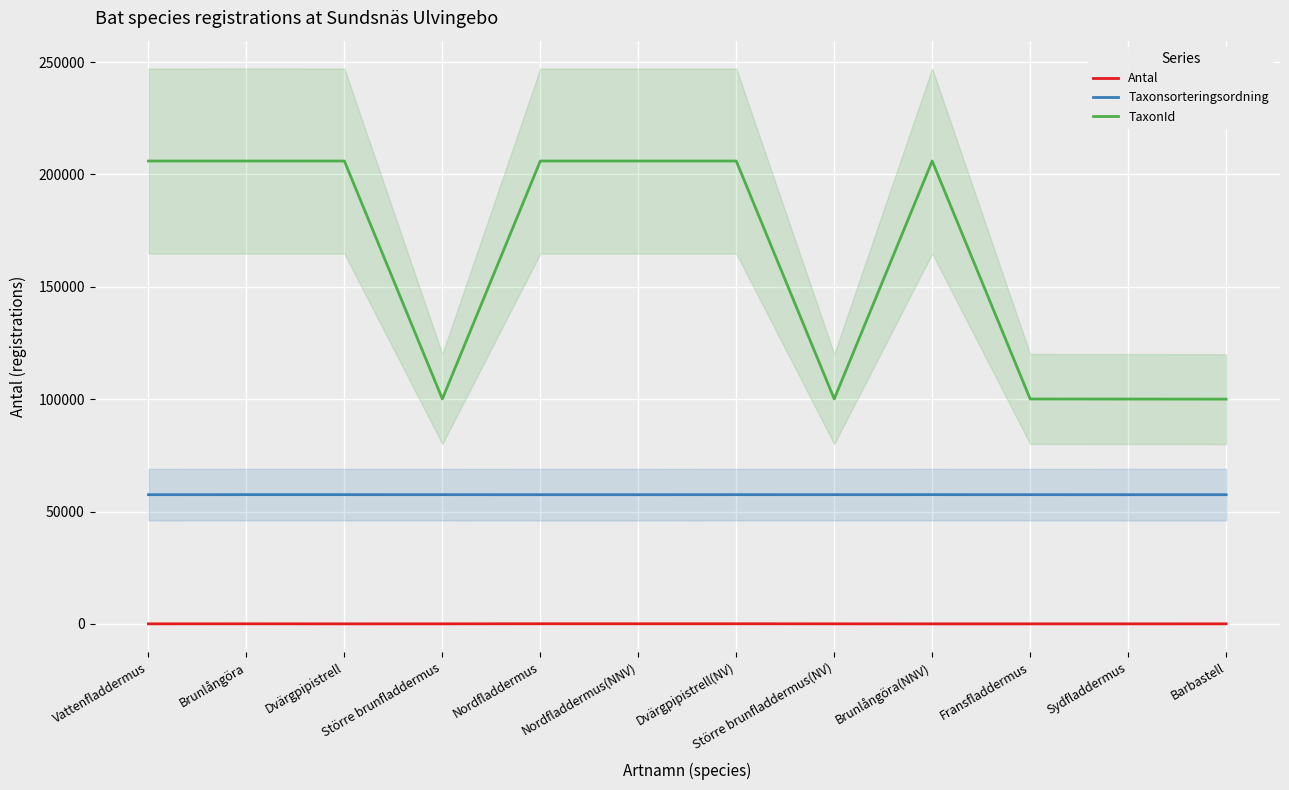

What is the value of the Antal point at the 3rd from the left?

2